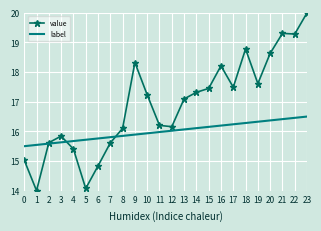

Reading left to right, extract all data points from this chart.

value: 15.0	14.0	15.6	15.8	15.4	14.1	14.8	15.6	16.1	18.3	17.2	16.2	16.2	17.1	17.3	17.5	18.2	17.5	18.8	17.6	18.6	19.3	19.3	20.0
label: 15.5	15.5	15.6	15.6	15.7	15.7	15.8	15.8	15.8	15.9	15.9	16.0	16.0	16.1	16.1	16.2	16.2	16.2	16.3	16.3	16.4	16.4	16.5	16.5